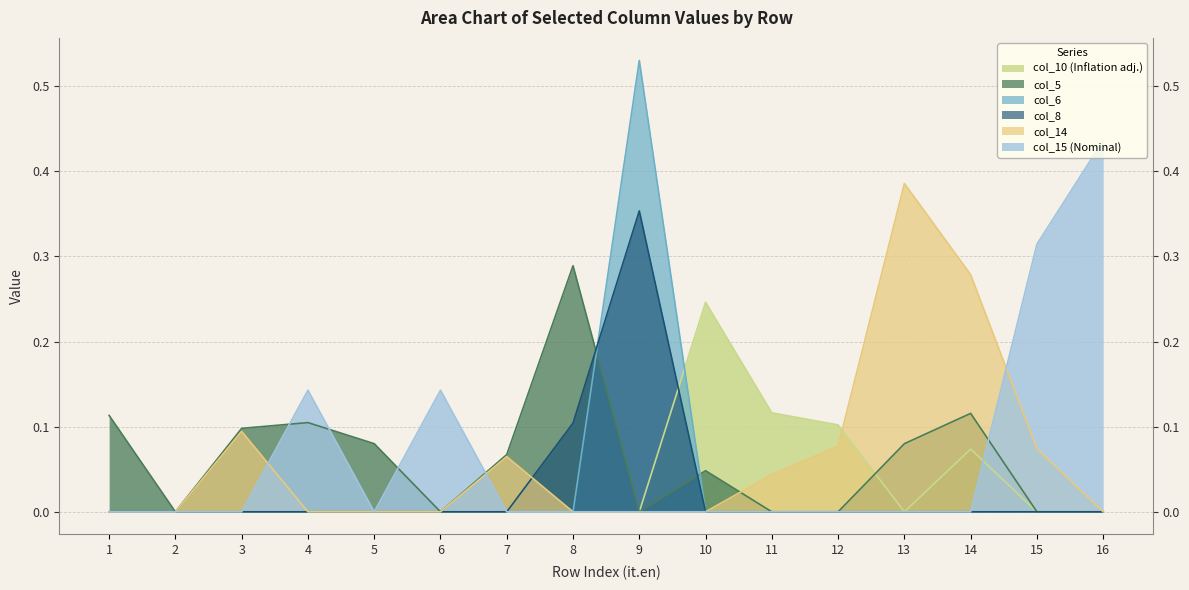

Which series ends up on top after the final intersection of col_10 and col_14?

col_14